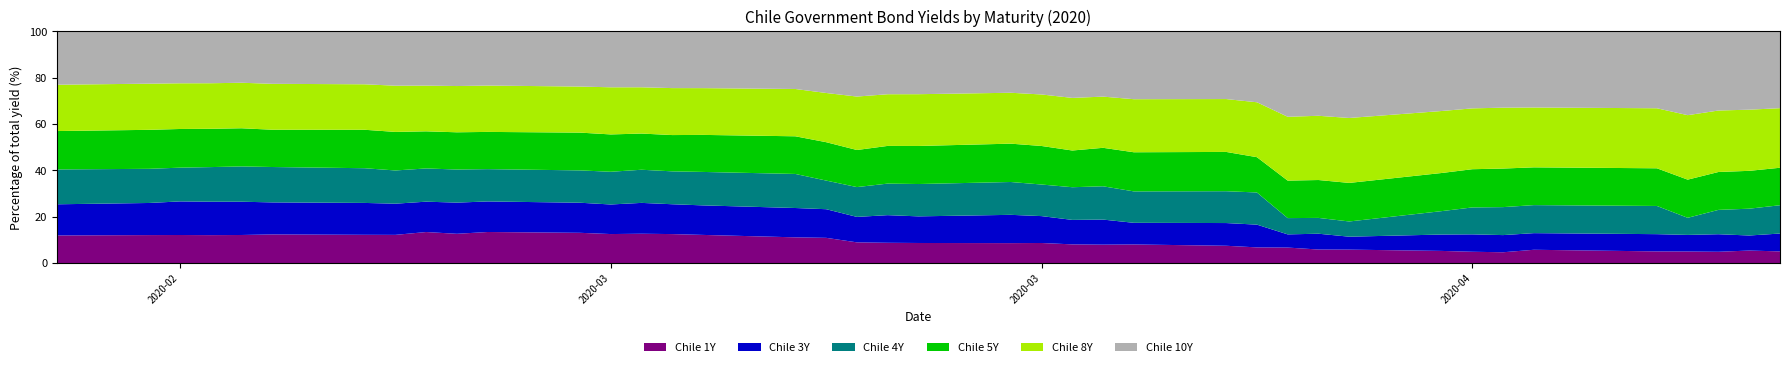

Reading left to right, transcribe all the data shown in this chart.

Chile 1Y: 2020-02-21=1.9	2020-02-24=1.9	2020-02-25=1.9	2020-02-26=1.9	2020-02-27=1.9	2020-02-28=2.0	2020-03-02=1.9	2020-03-03=1.8	2020-03-04=1.8	2020-03-05=1.7	2020-03-06=1.8	2020-03-09=1.6	2020-03-10=1.6	2020-03-11=1.5	2020-03-12=1.7	2020-03-13=1.6	2020-03-16=1.4	2020-03-17=1.2	2020-03-18=1.1	2020-03-19=1.2	2020-03-20=1.2	2020-03-23=1.3	2020-03-24=1.2	2020-03-25=1.1	2020-03-26=1.0	2020-03-27=1.0	2020-03-30=0.9	2020-03-31=0.8	2020-04-01=0.6	2020-04-02=0.5	2020-04-03=0.5	2020-04-06=0.5	2020-04-07=0.5	2020-04-08=0.5	2020-04-09=0.6	2020-04-13=0.5	2020-04-14=0.4	2020-04-15=0.5	2020-04-16=0.5	2020-04-17=0.5
Chile 3Y: 2020-02-21=2.2	2020-02-24=2.2	2020-02-25=2.2	2020-02-26=2.3	2020-02-27=2.3	2020-02-28=2.2	2020-03-02=2.1	2020-03-03=2.0	2020-03-04=1.8	2020-03-05=1.8	2020-03-06=1.7	2020-03-09=1.6	2020-03-10=1.6	2020-03-11=1.6	2020-03-12=1.8	2020-03-13=1.7	2020-03-16=1.6	2020-03-17=1.4	2020-03-18=1.4	2020-03-19=1.6	2020-03-20=1.6	2020-03-23=1.8	2020-03-24=1.7	2020-03-25=1.4	2020-03-26=1.4	2020-03-27=1.1	2020-03-30=1.2	2020-03-31=1.2	2020-04-01=0.5	2020-04-02=0.6	2020-04-03=0.5	2020-04-06=0.7	2020-04-07=0.8	2020-04-08=0.7	2020-04-09=0.7	2020-04-13=0.7	2020-04-14=0.6	2020-04-15=0.7	2020-04-16=0.6	2020-04-17=0.7
Chile 4Y: 2020-02-21=2.5	2020-02-24=2.3	2020-02-25=2.3	2020-02-26=2.3	2020-02-27=2.5	2020-02-28=2.4	2020-03-02=2.3	2020-03-03=2.1	2020-03-04=2.0	2020-03-05=1.9	2020-03-06=1.8	2020-03-09=1.7	2020-03-10=1.8	2020-03-11=1.7	2020-03-12=1.9	2020-03-13=2.0	2020-03-16=1.8	2020-03-17=1.4	2020-03-18=1.6	2020-03-19=1.9	2020-03-20=2.0	2020-03-23=2.1	2020-03-24=1.9	2020-03-25=1.9	2020-03-26=1.9	2020-03-27=1.7	2020-03-30=1.7	2020-03-31=1.6	2020-04-01=0.6	2020-04-02=0.6	2020-04-03=0.6	2020-04-06=1.0	2020-04-07=1.2	2020-04-08=1.2	2020-04-09=1.2	2020-04-13=1.2	2020-04-14=0.7	2020-04-15=1.0	2020-04-16=1.1	2020-04-17=1.1
Chile 5Y: 2020-02-21=2.7	2020-02-24=2.7	2020-02-25=2.6	2020-02-26=2.6	2020-02-27=2.6	2020-02-28=2.5	2020-03-02=2.6	2020-03-03=2.5	2020-03-04=2.2	2020-03-05=2.1	2020-03-06=2.1	2020-03-09=2.0	2020-03-10=2.0	2020-03-11=1.9	2020-03-12=2.1	2020-03-13=2.2	2020-03-16=2.0	2020-03-17=1.8	2020-03-18=2.0	2020-03-19=2.2	2020-03-20=2.3	2020-03-23=2.4	2020-03-24=2.4	2020-03-25=2.1	2020-03-26=2.1	2020-03-27=2.1	2020-03-30=2.1	2020-03-31=1.8	2020-04-01=1.4	2020-04-02=1.5	2020-04-03=1.5	2020-04-06=1.6	2020-04-07=1.7	2020-04-08=1.6	2020-04-09=1.6	2020-04-13=1.6	2020-04-14=1.4	2020-04-15=1.5	2020-04-16=1.5	2020-04-17=1.5
Chile 8Y: 2020-02-21=3.3	2020-02-24=3.1	2020-02-25=3.1	2020-02-26=3.1	2020-02-27=3.2	2020-02-28=3.1	2020-03-02=3.0	2020-03-03=3.0	2020-03-04=2.7	2020-03-05=2.7	2020-03-06=2.6	2020-03-09=2.5	2020-03-10=2.5	2020-03-11=2.4	2020-03-12=2.8	2020-03-13=2.7	2020-03-16=2.5	2020-03-17=2.3	2020-03-18=2.9	2020-03-19=3.0	2020-03-20=3.2	2020-03-23=3.2	2020-03-24=3.2	2020-03-25=3.0	2020-03-26=2.9	2020-03-27=2.8	2020-03-30=2.8	2020-03-31=2.8	2020-04-01=2.5	2020-04-02=2.6	2020-04-03=2.6	2020-04-06=2.6	2020-04-07=2.7	2020-04-08=2.6	2020-04-09=2.5	2020-04-13=2.5	2020-04-14=2.5	2020-04-15=2.5	2020-04-16=2.4	2020-04-17=2.4
Chile 10Y: 2020-02-21=3.8	2020-02-24=3.6	2020-02-25=3.5	2020-02-26=3.5	2020-02-27=3.6	2020-02-28=3.6	2020-03-02=3.5	2020-03-03=3.5	2020-03-04=3.2	2020-03-05=3.1	2020-03-06=3.1	2020-03-09=2.9	2020-03-10=3.0	2020-03-11=2.9	2020-03-12=3.3	2020-03-13=3.3	2020-03-16=3.0	2020-03-17=2.9	2020-03-18=3.6	2020-03-19=3.7	2020-03-20=3.8	2020-03-23=3.9	2020-03-24=3.9	2020-03-25=3.8	2020-03-26=3.6	2020-03-27=3.6	2020-03-30=3.6	2020-03-31=3.6	2020-04-01=3.3	2020-04-02=3.4	2020-04-03=3.4	2020-04-06=3.4	2020-04-07=3.4	2020-04-08=3.2	2020-04-09=3.2	2020-04-13=3.2	2020-04-14=3.2	2020-04-15=3.1	2020-04-16=3.1	2020-04-17=3.1